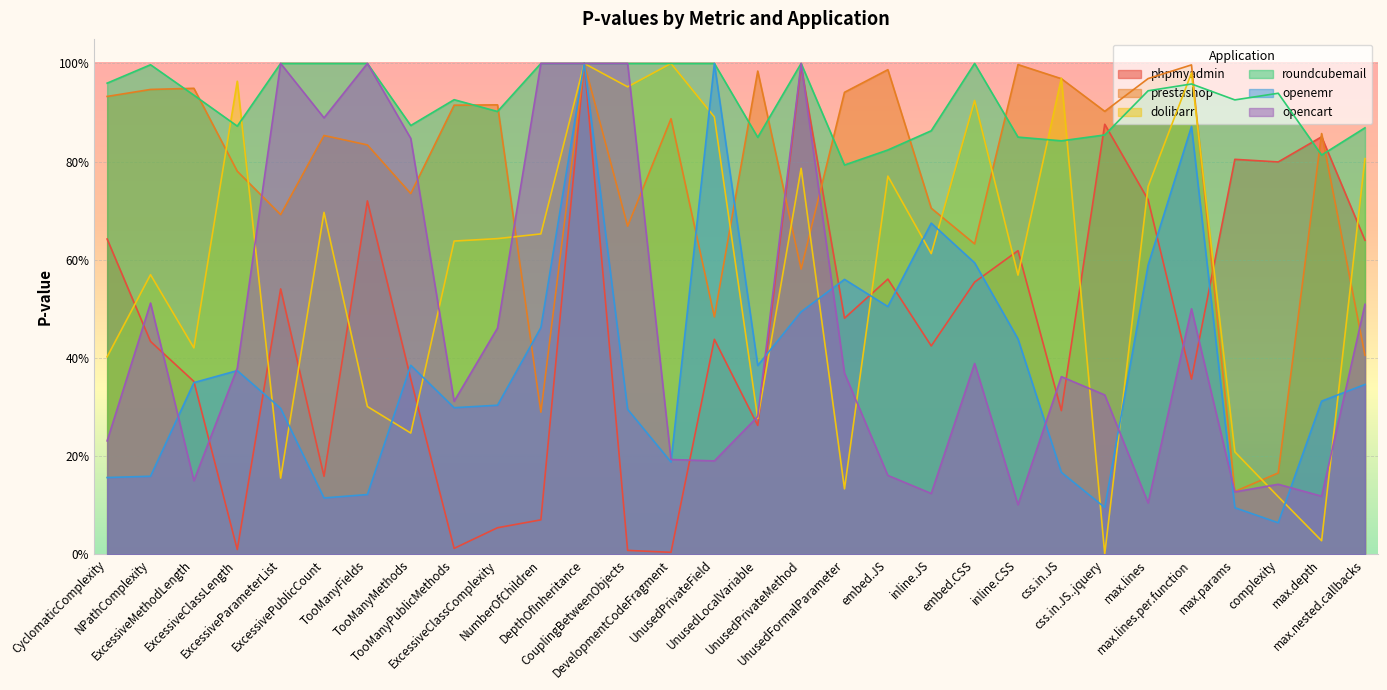

How many lines are shown in the chart?

6